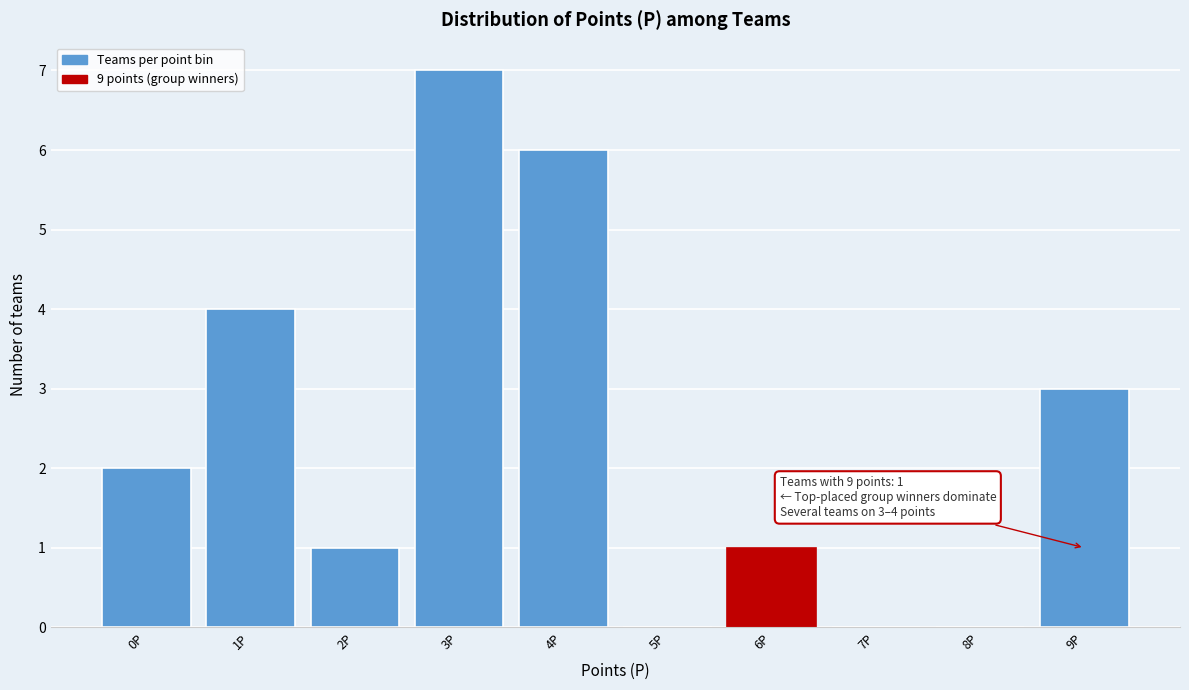

Reading right to left, extract all data points from this chart.

9P=3	8P=0	7P=0	6P=1	5P=0	4P=6	3P=7	2P=1	1P=4	0P=2